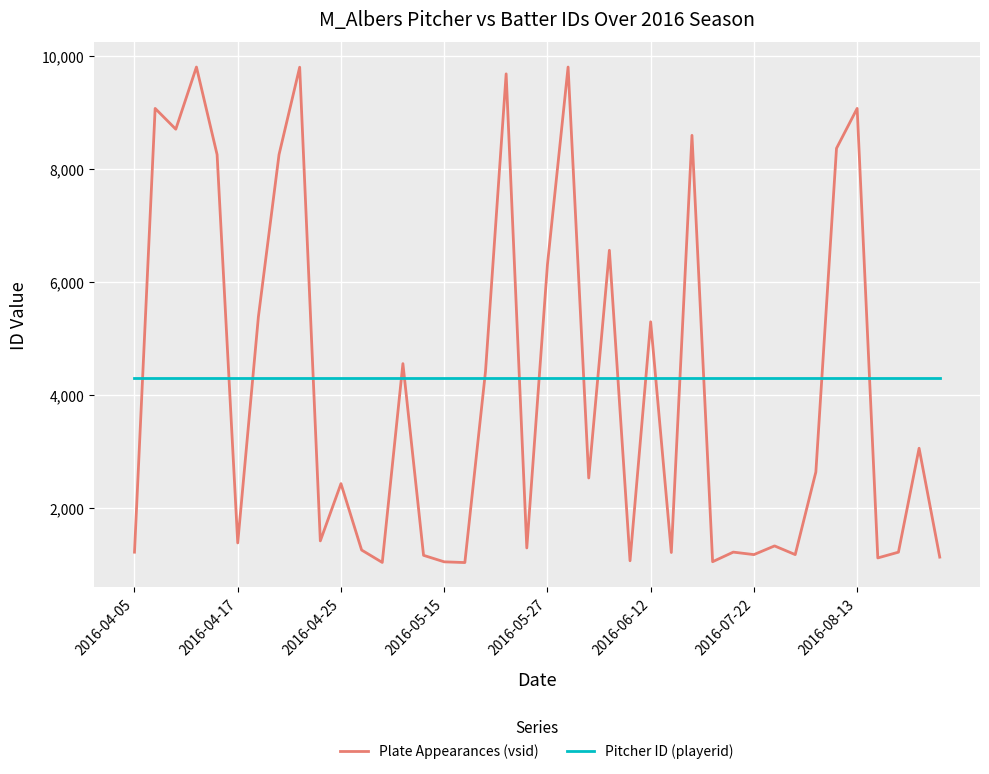

True or false: Plate Appearances (vsid) and Pitcher ID (playerid) cross at least once.

True